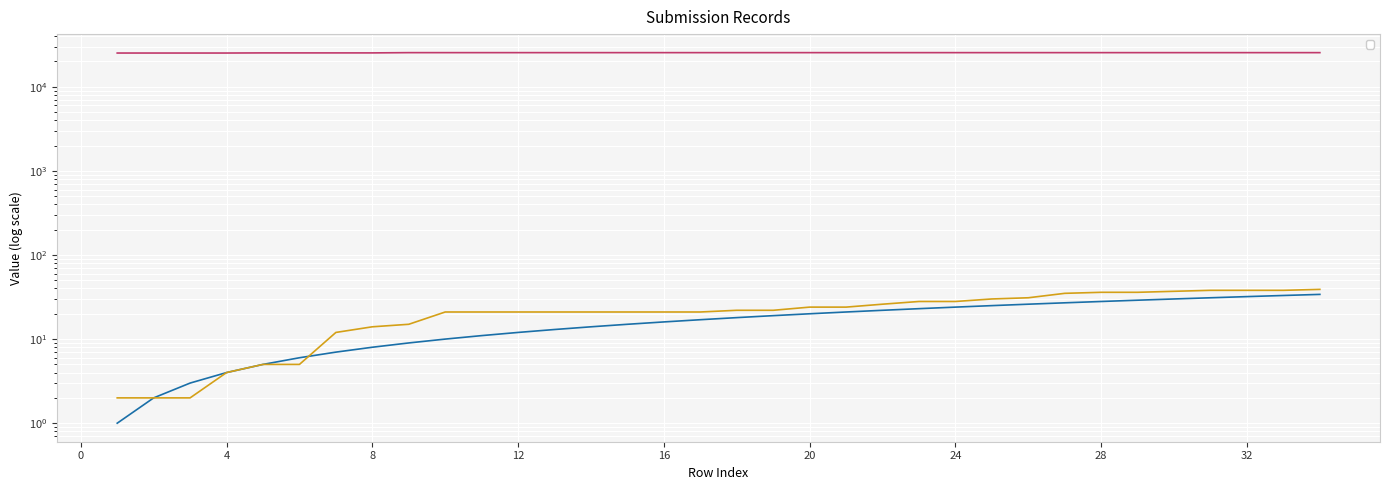

Between 1 and 24, which is larger?

24